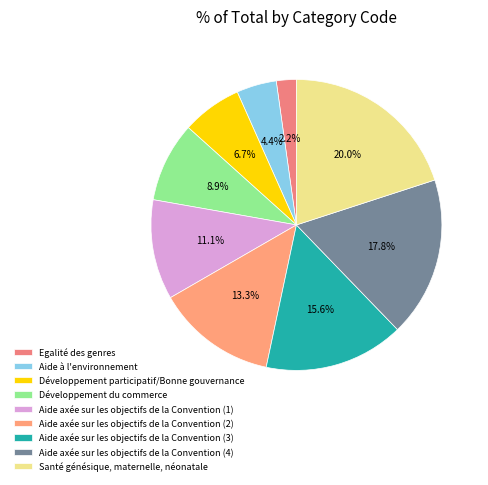

To the nearest percent, what is the difference between the Egalité des genres and Santé génésique, maternelle, néonatale slice percentages?

18%